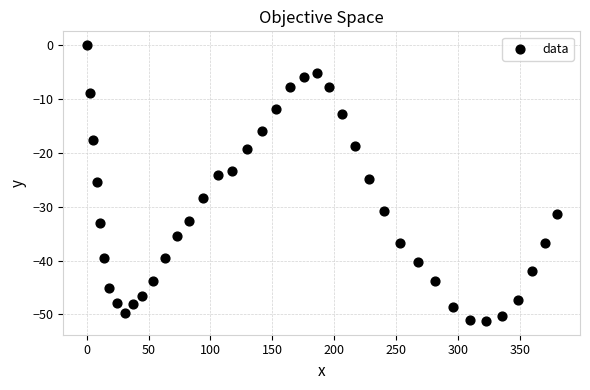

What is the range of Y values (max minus min)?

51.2